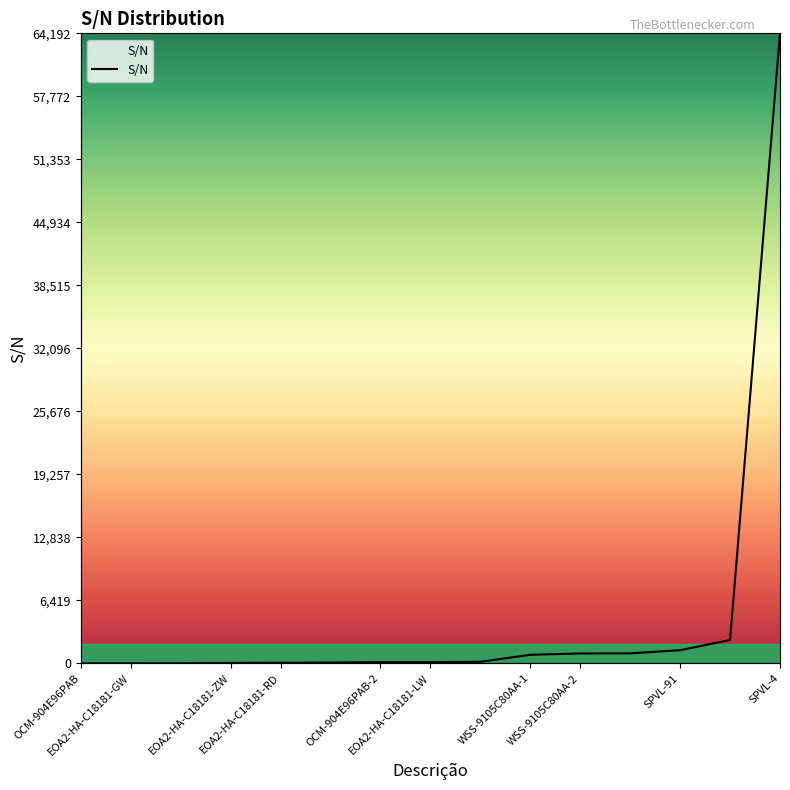

Does the chart have visible grid lines?

No